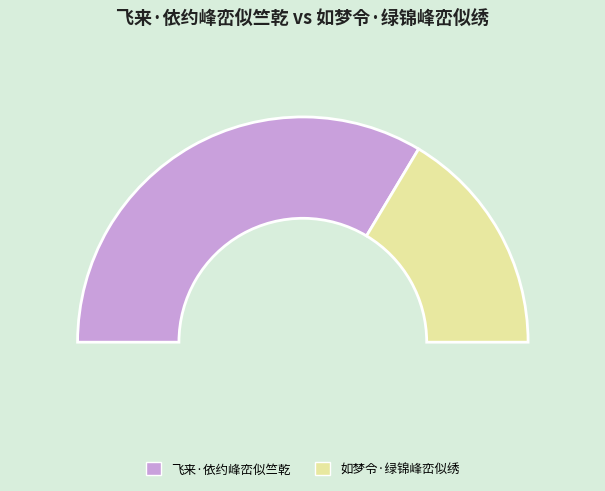

To the nearest percent, what is the difference between the largest and smallest slice percentages?

34%